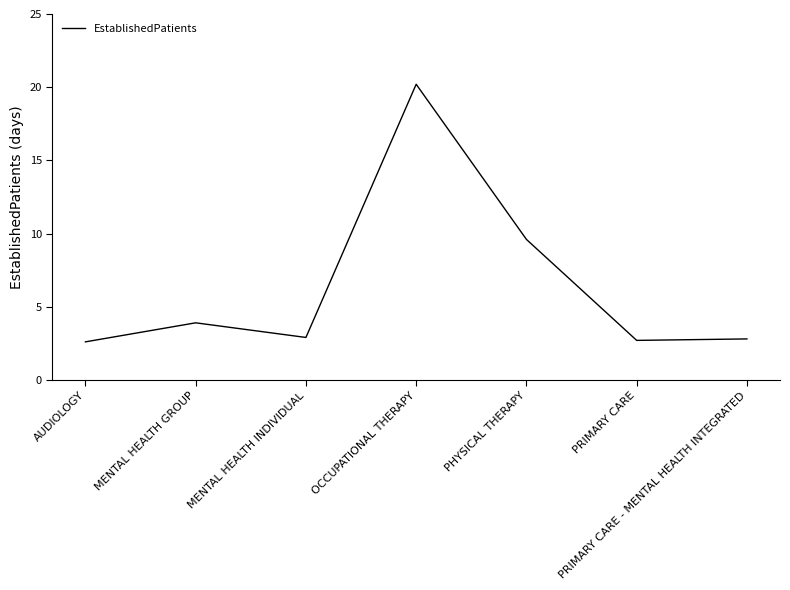

Does the chart have visible grid lines?

No